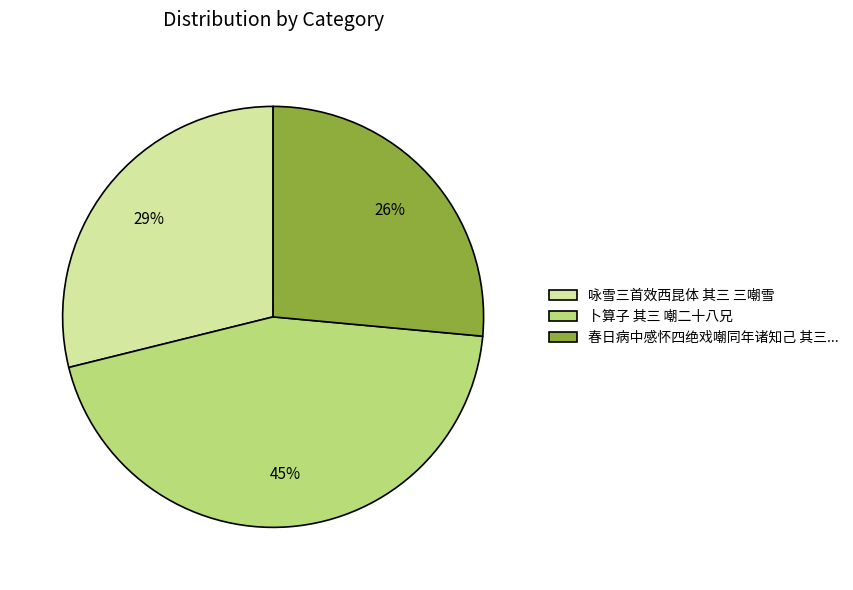

Is there any slice that represents more than half of the pie?

No